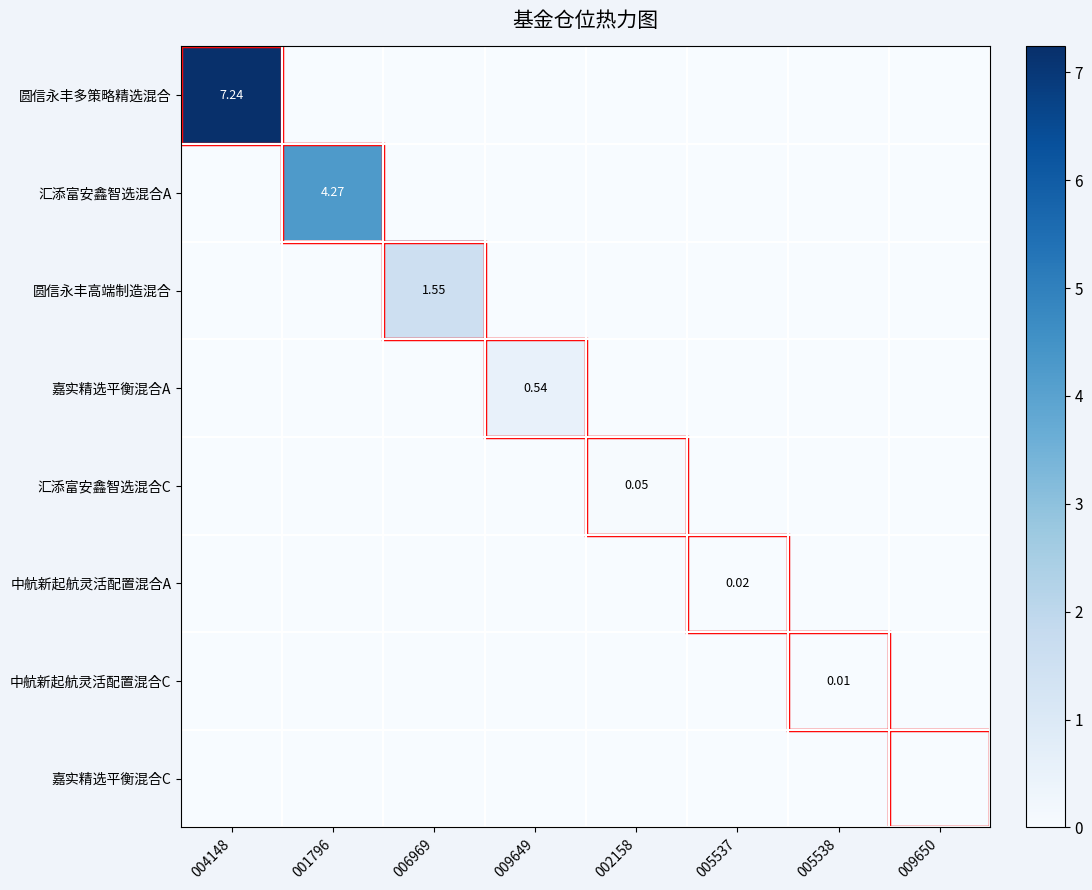

At how many categories does at least one series exceed 4?

2